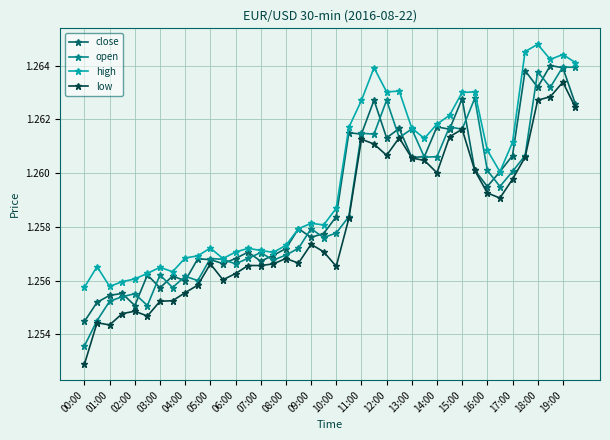

True or false: high and low cross at least once.

False